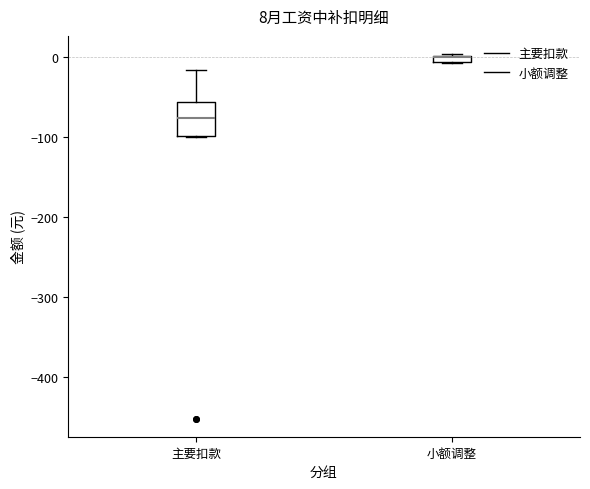

Which box is the tallest, from its lower edge to its upper edge?

主要扣款